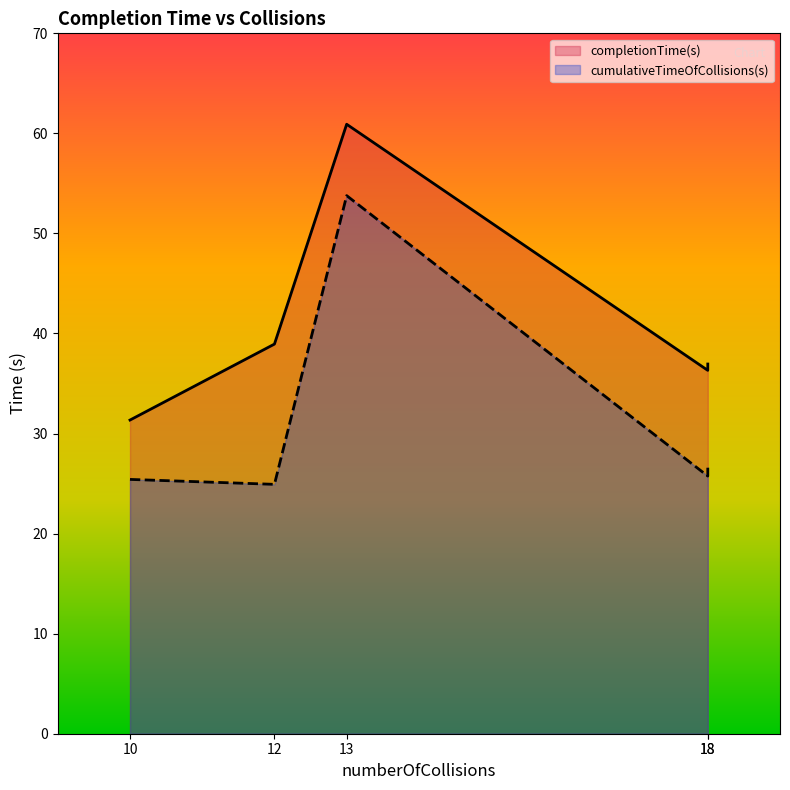

What is the approximate value of completionTime(s) at 12?

38.9